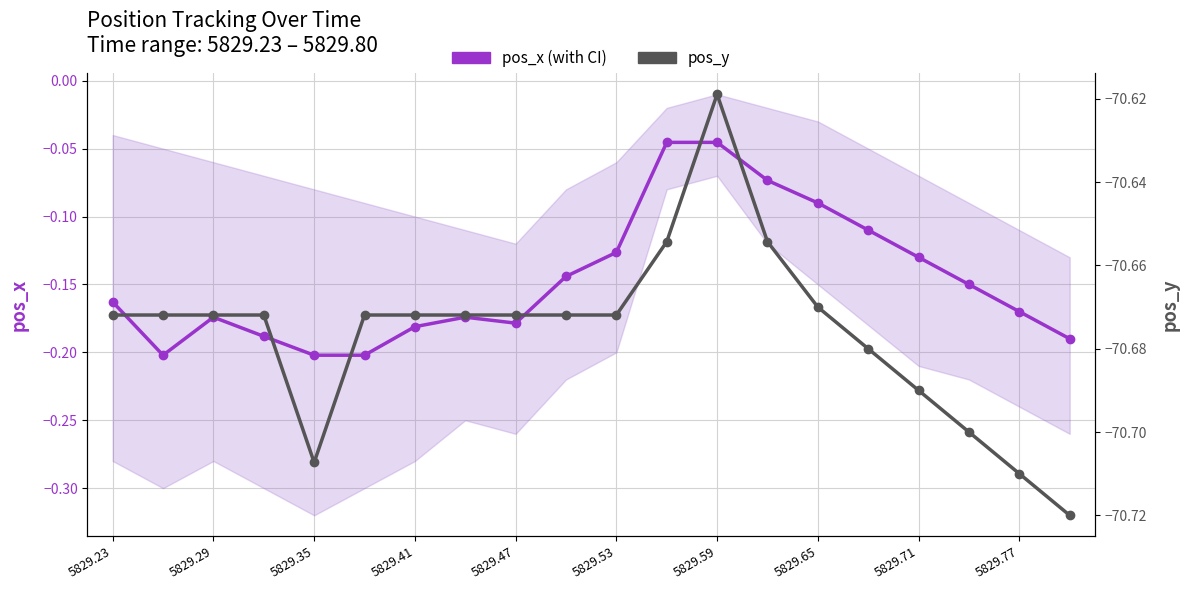

At how many categories does at least one series exceed -64?

20